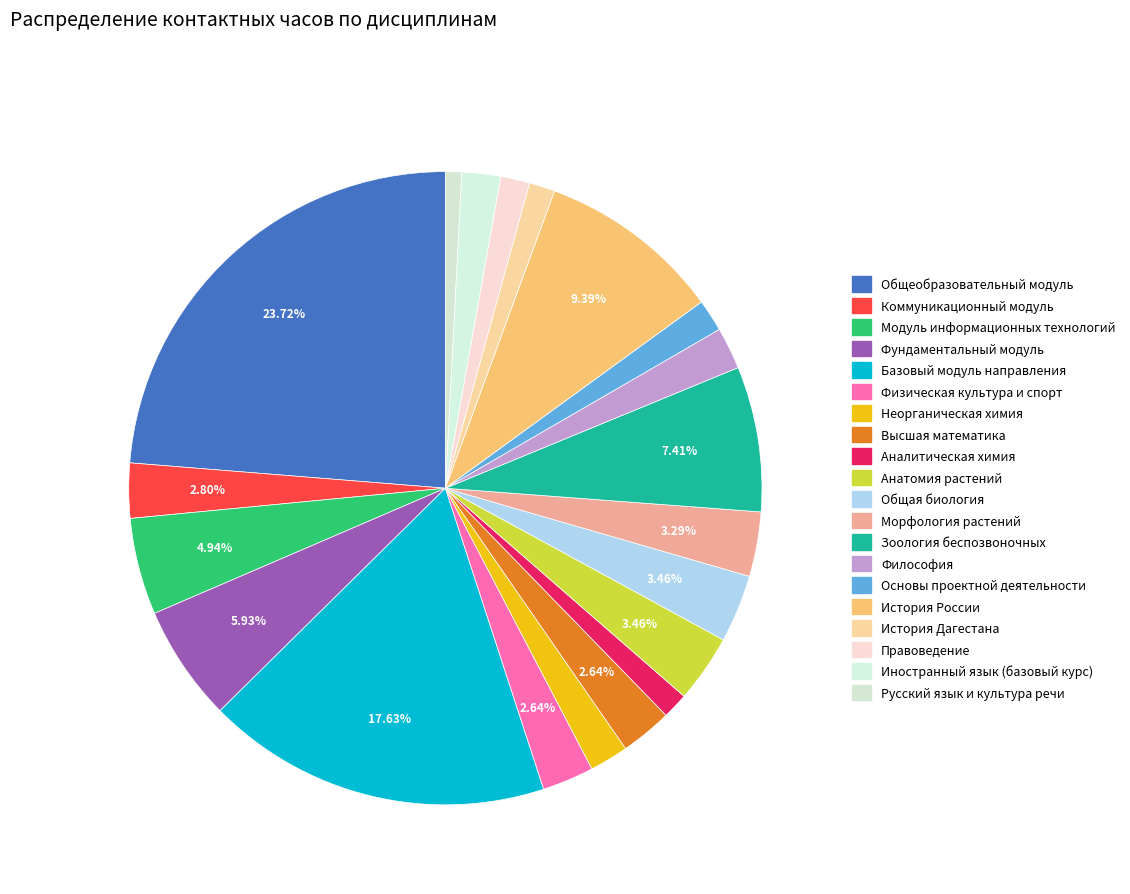

Does Морфология растений account for over 50% of the chart?

No